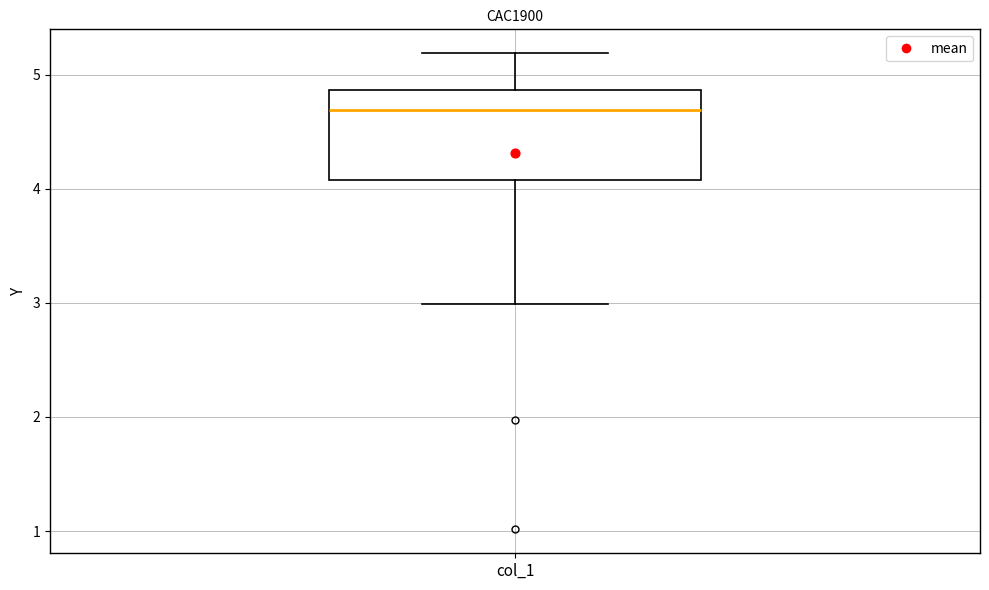

Where does the median line of the box for col_1 sit on the y-axis? The values are not printed on the chart, so give them approximately, as read against the axis.

4.7